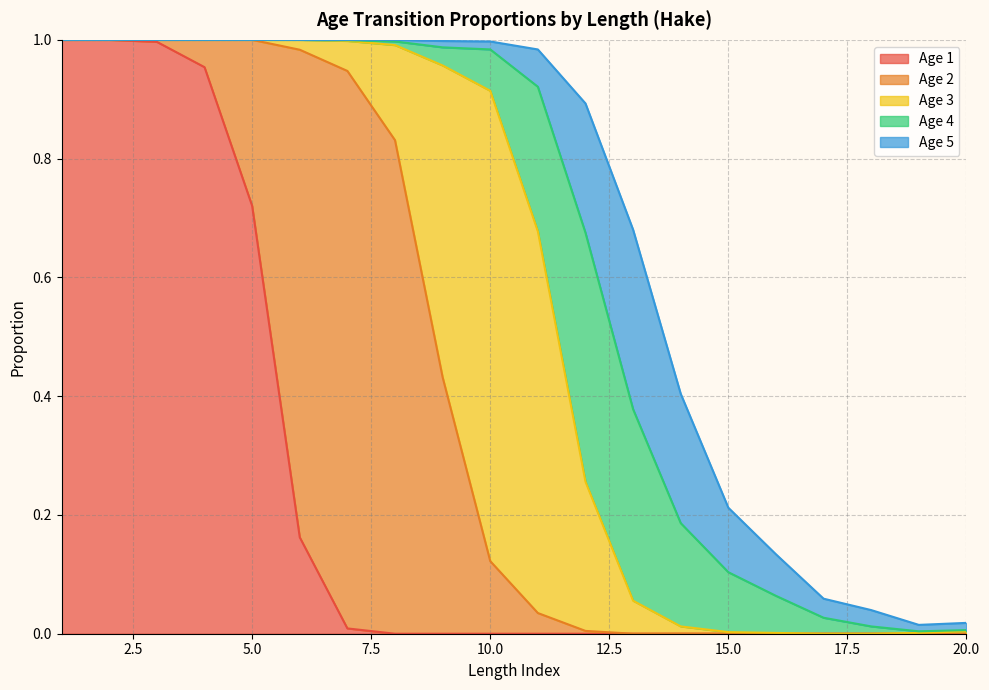

What is the average value of the Age 1 series?

0.2